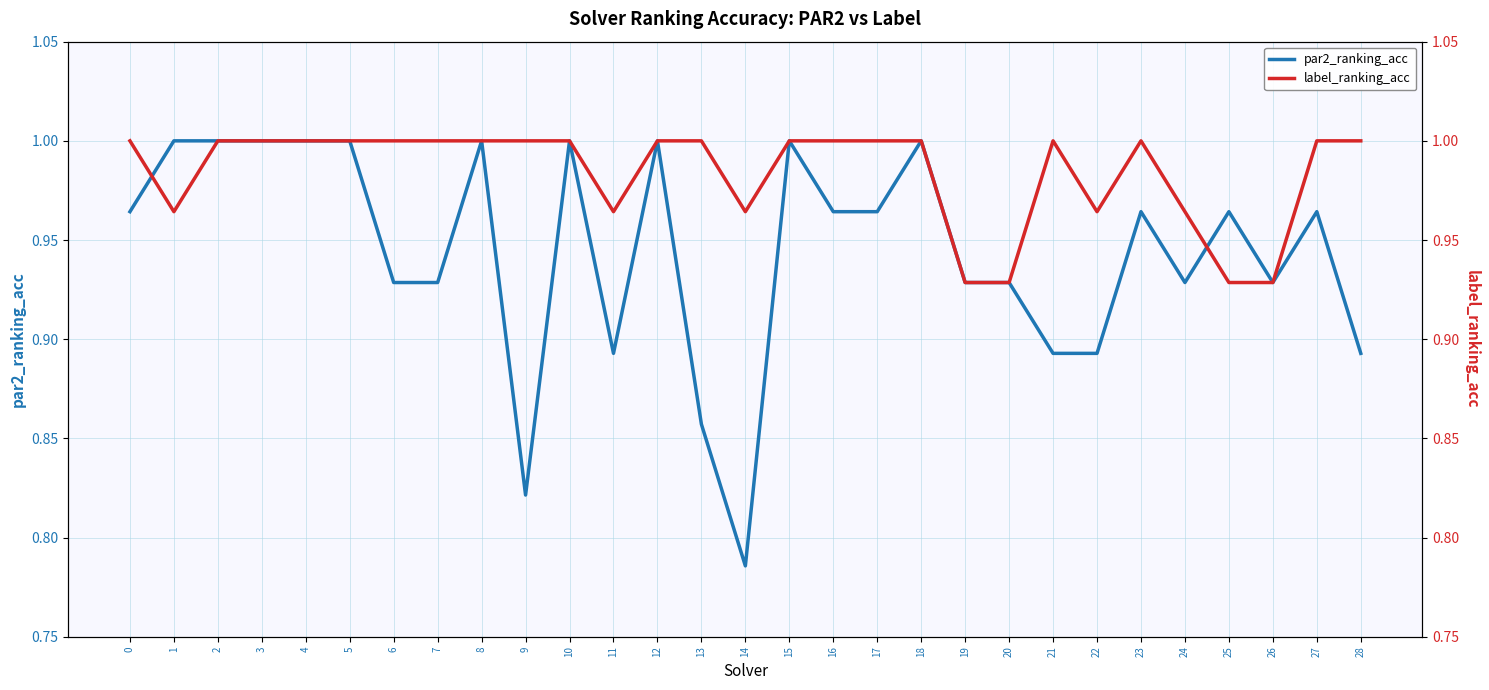

What is the total value across all series at 24?

1.9